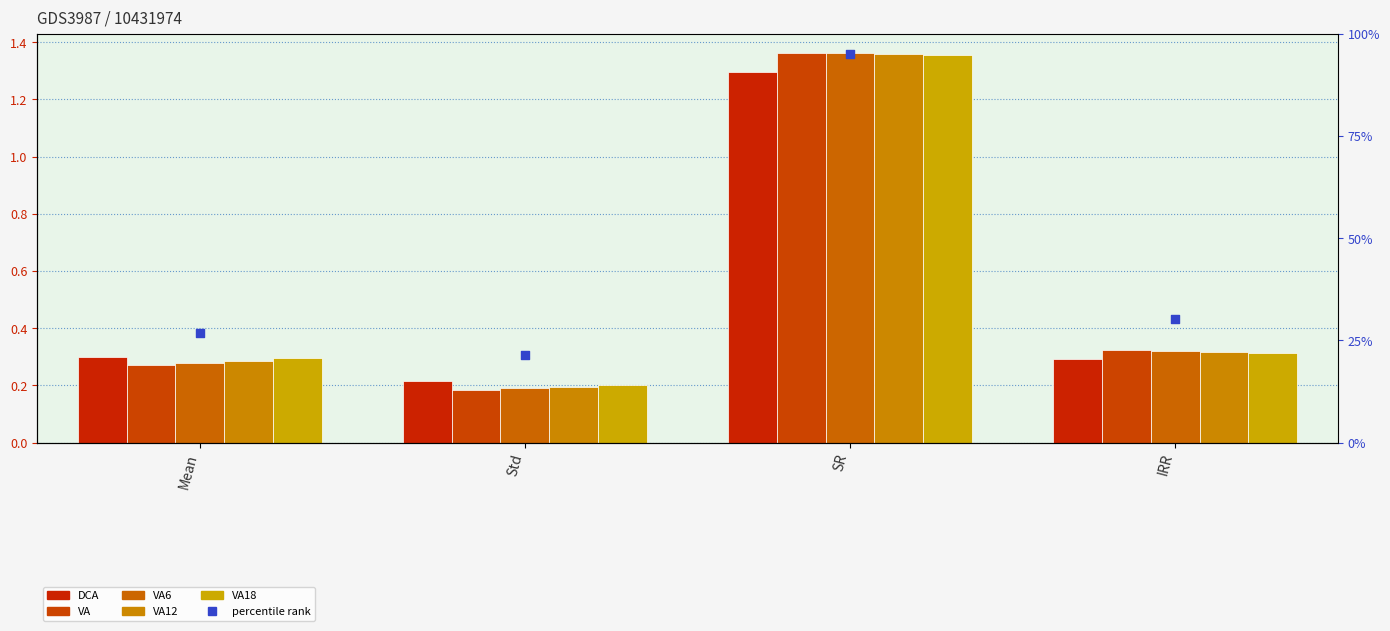

At which category is the sum across all series the highest?

SR